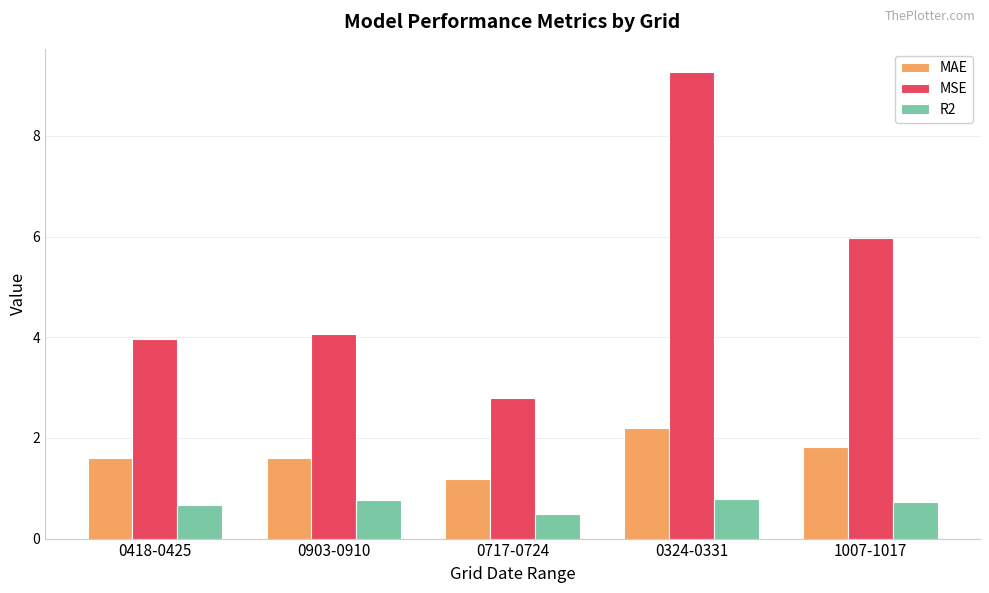

Count the R2 values in the range 0 to 1.

5